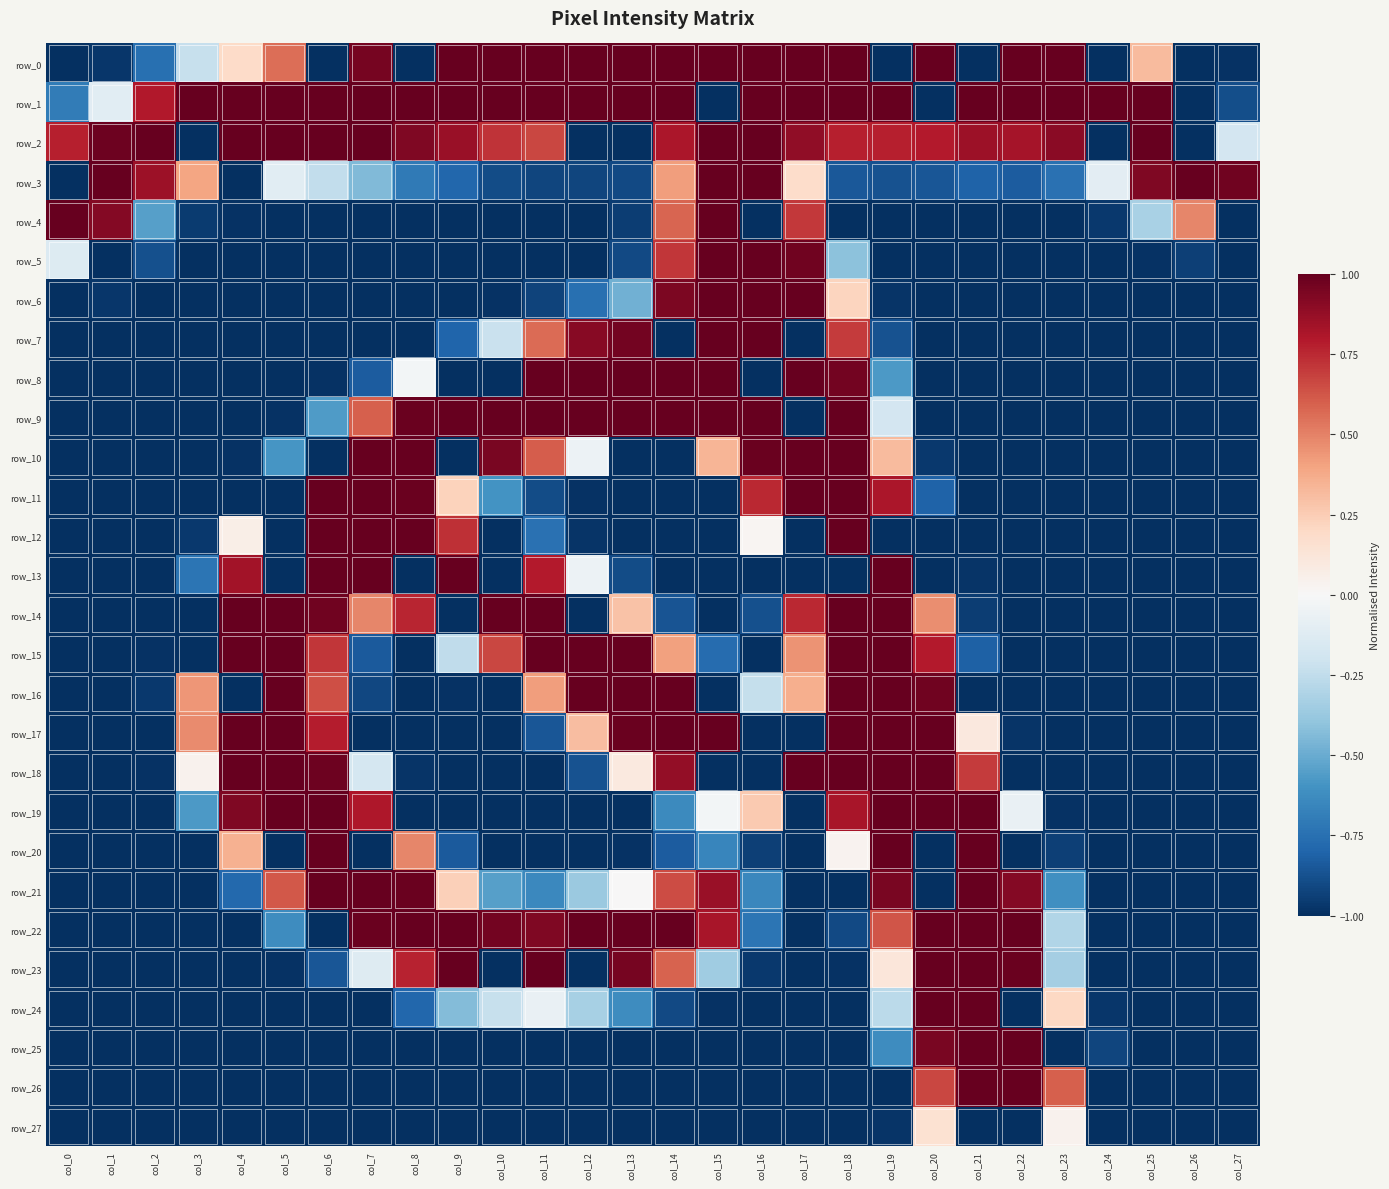

What is the average value of the row_13 series?

-0.5